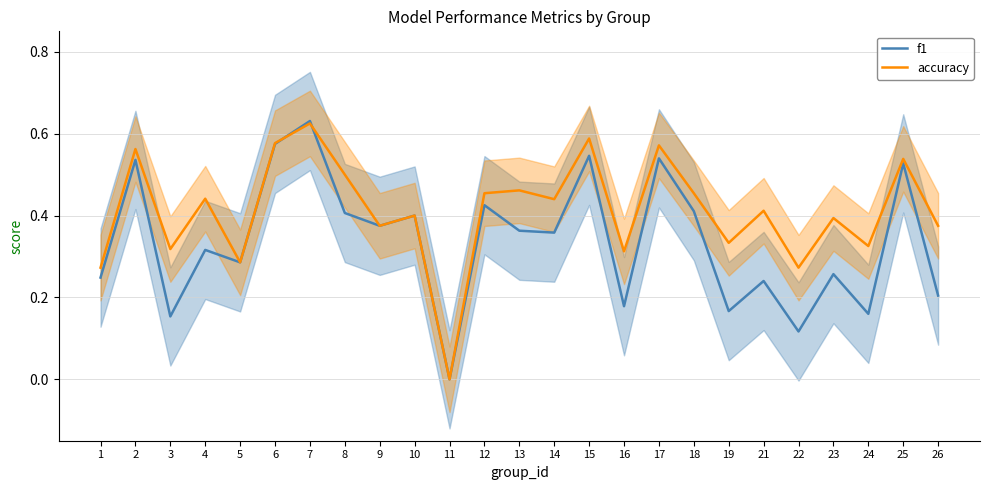

What is the average value of the accuracy series?

0.4